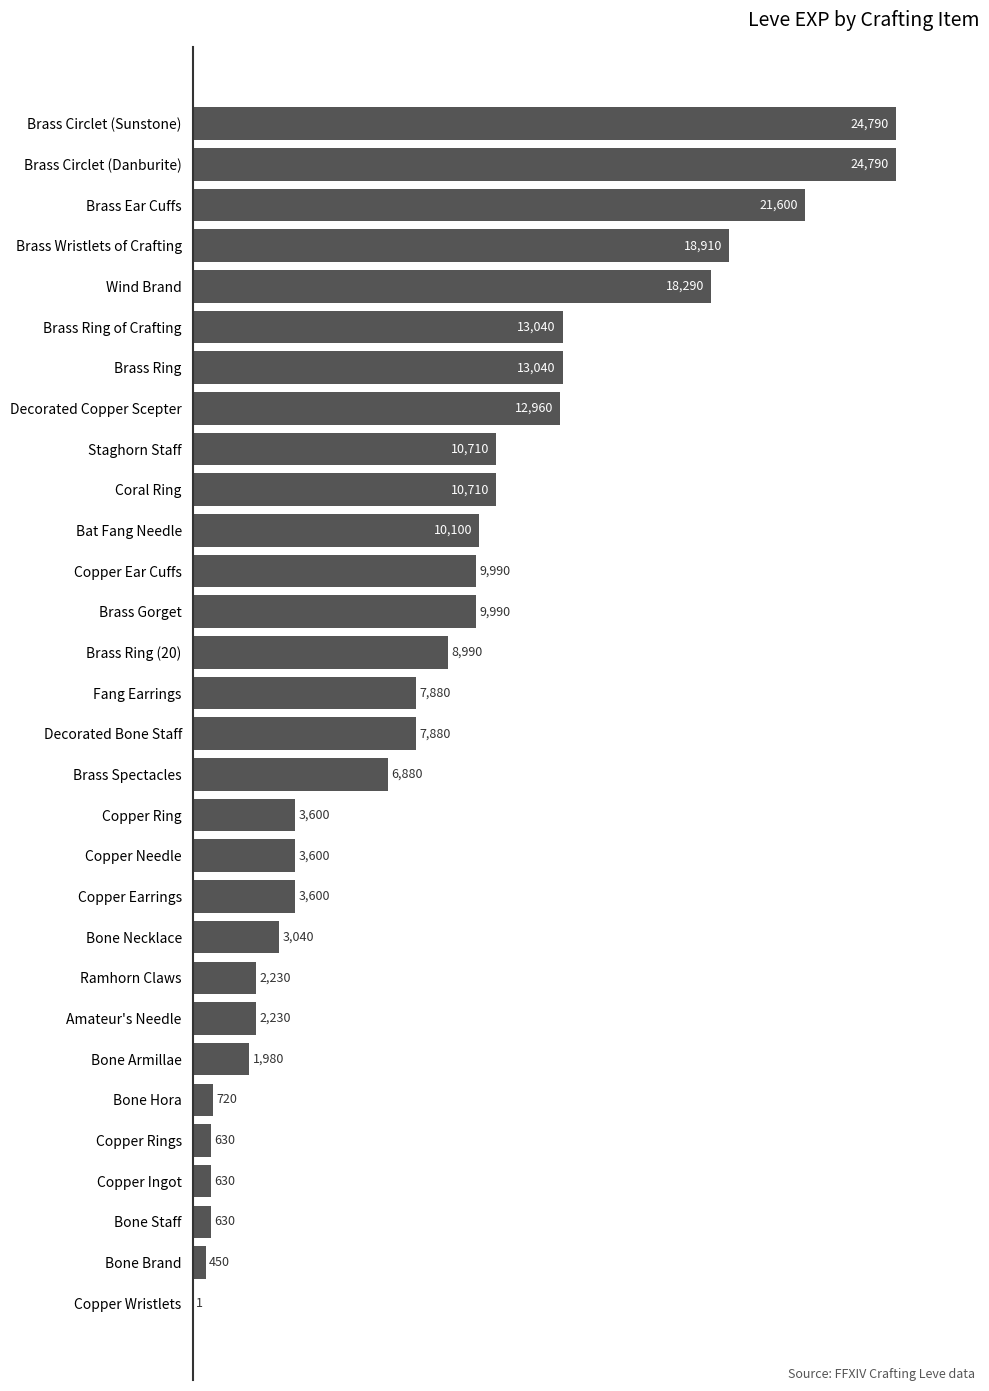

True or false: the data shows 13040 at Brass Ring.

True